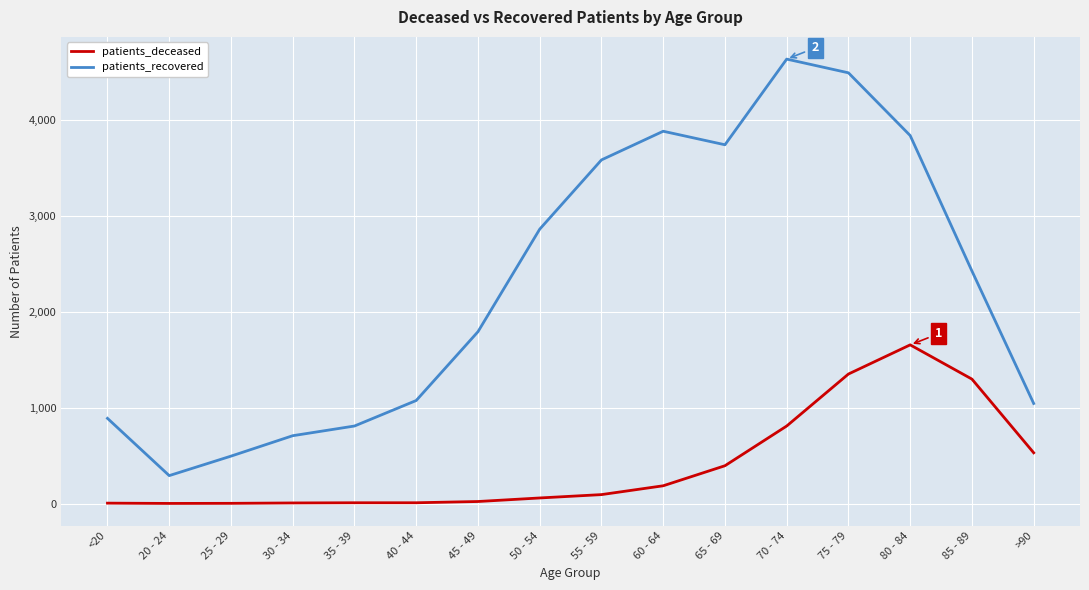

At how many categories does at least one series exceed 3208?

6